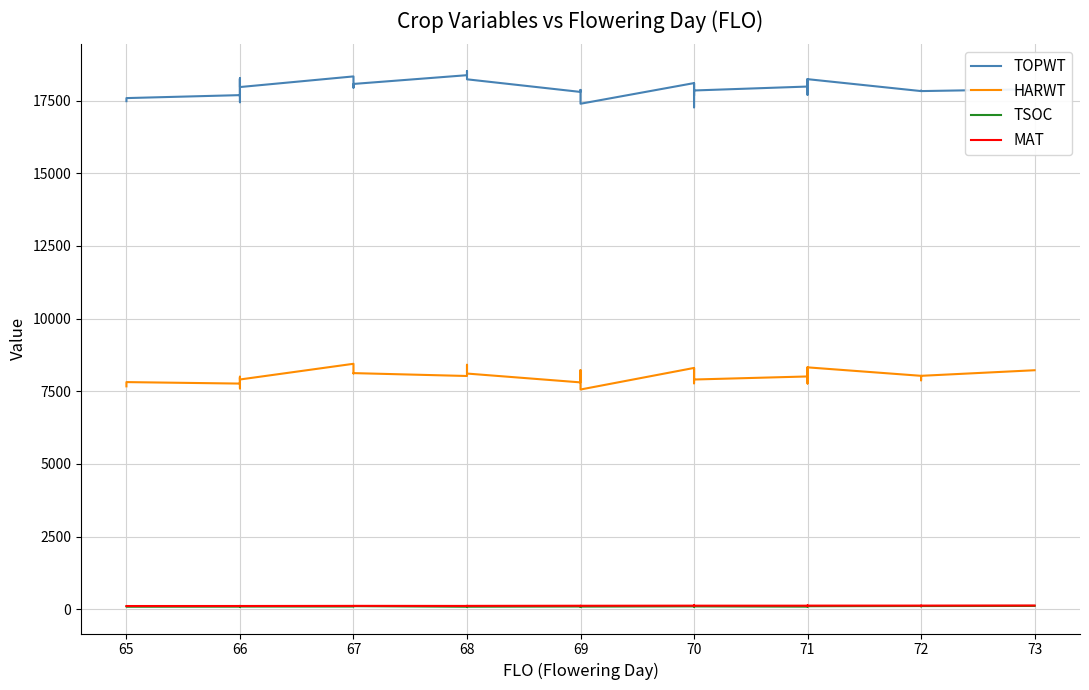

Is the value of TSOC at 68 greater than the value of MAT at 66?

No